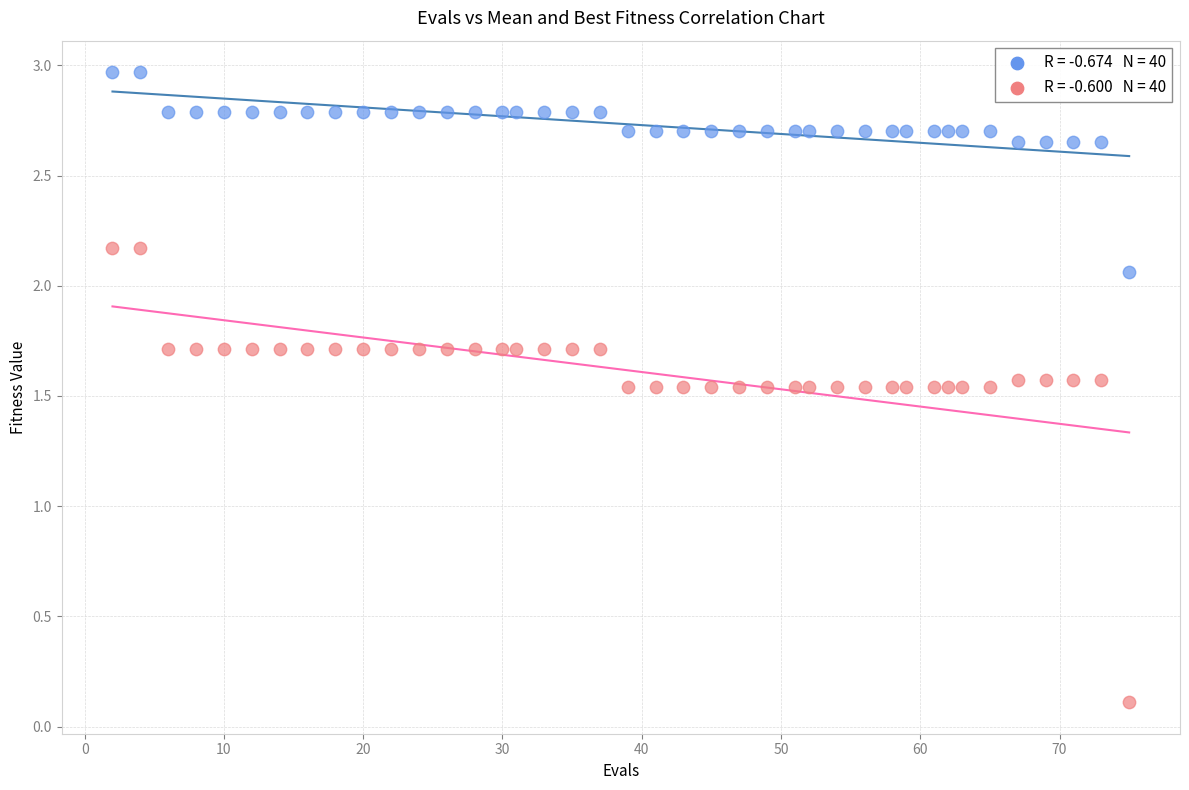

Across all data points, what is the range of X values (max minus min)?

73.0